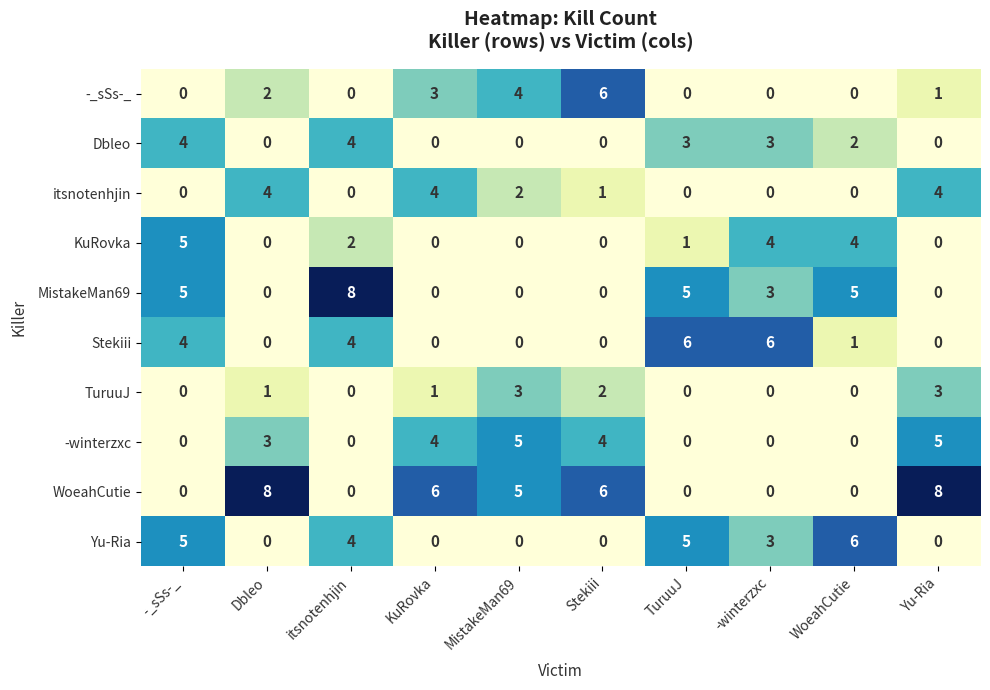

What is the total value across all series at -_sSs-_?

23